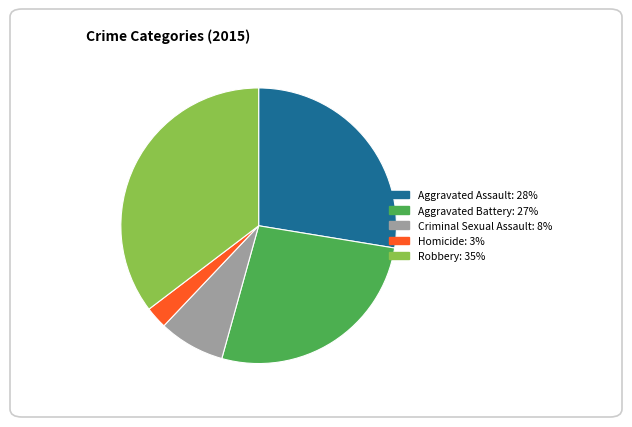

Combined, do Robbery and Criminal Sexual Assault account for over 50%?

No